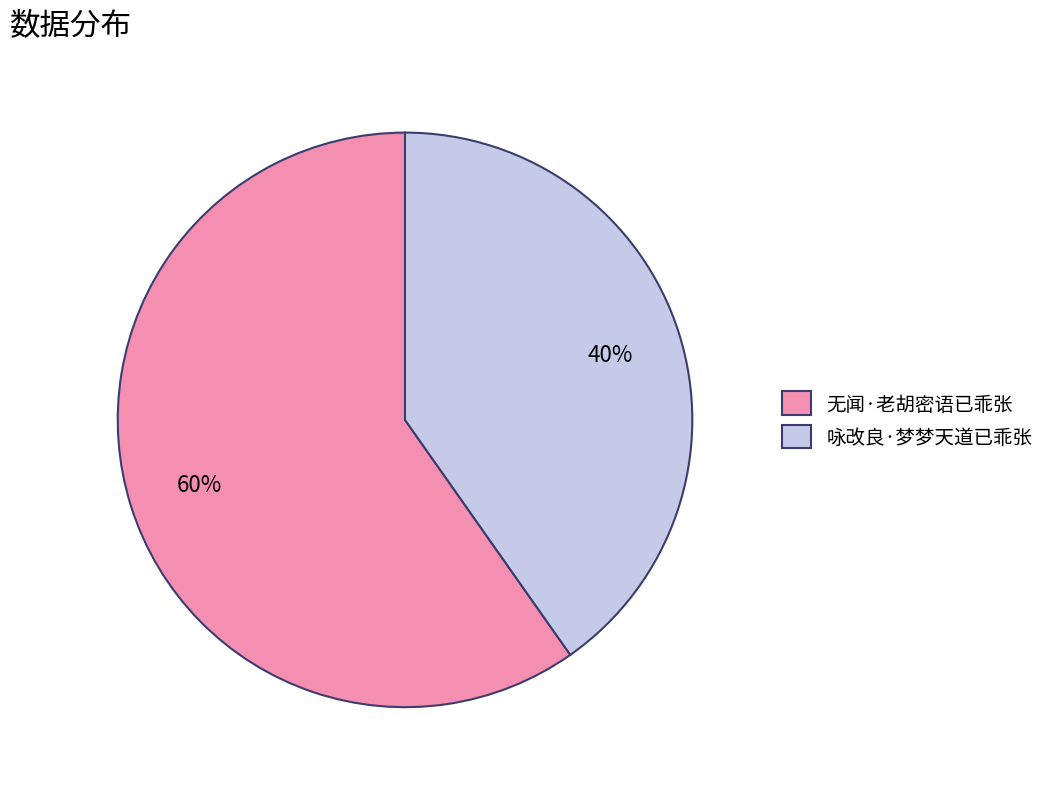

Between 无闻·老胡密语已乖张 and 咏改良·梦梦天道已乖张, which is larger?

无闻·老胡密语已乖张